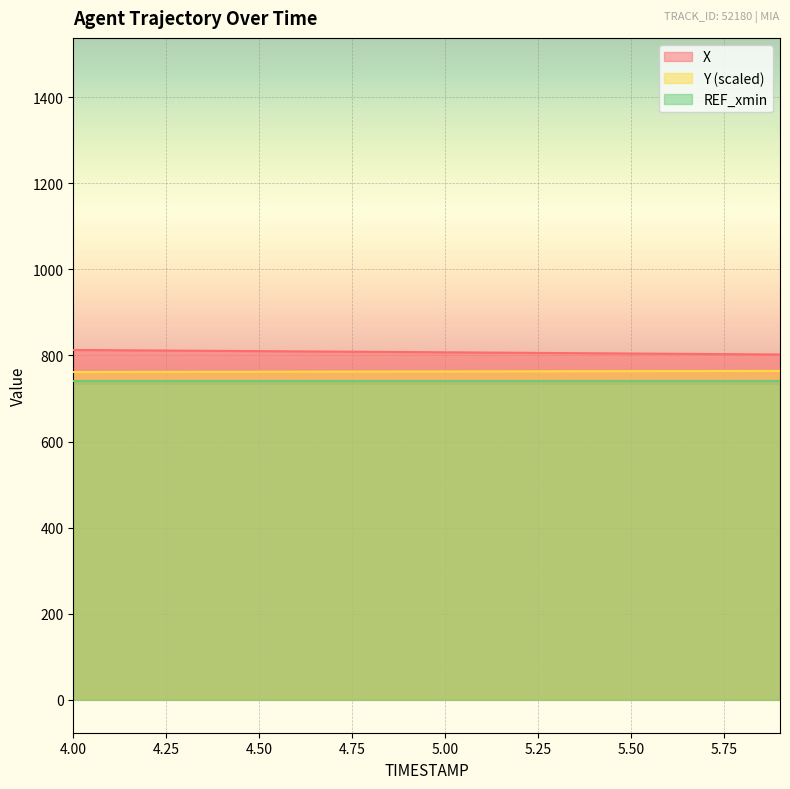

What is the greatest value displayed?

812.8